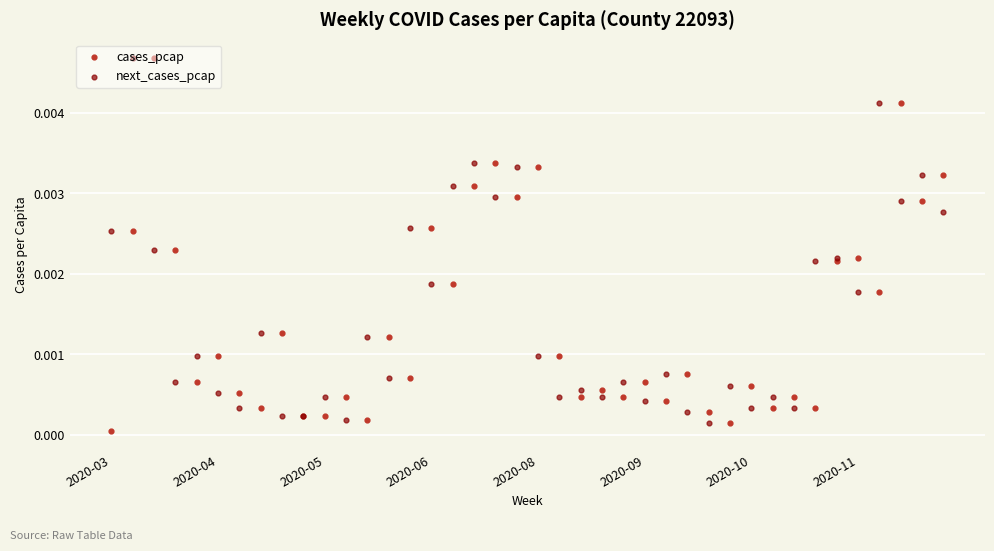

Which series reaches the maximum Y coordinate?

cases_pcap